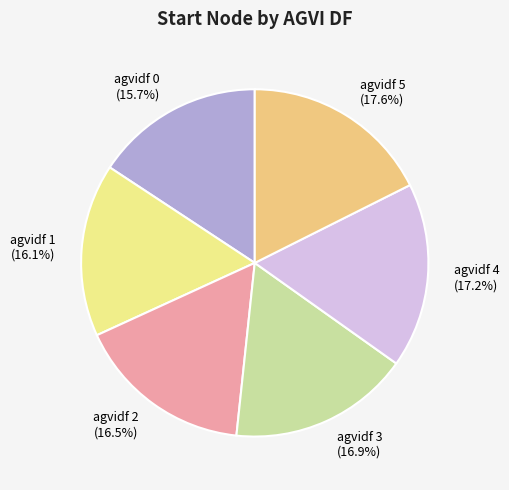

Between agvidf 1 and agvidf 5, which is larger?

agvidf 5